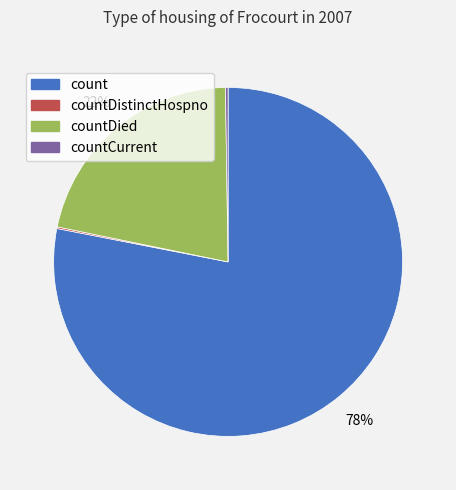

Does any single category account for the majority?

Yes